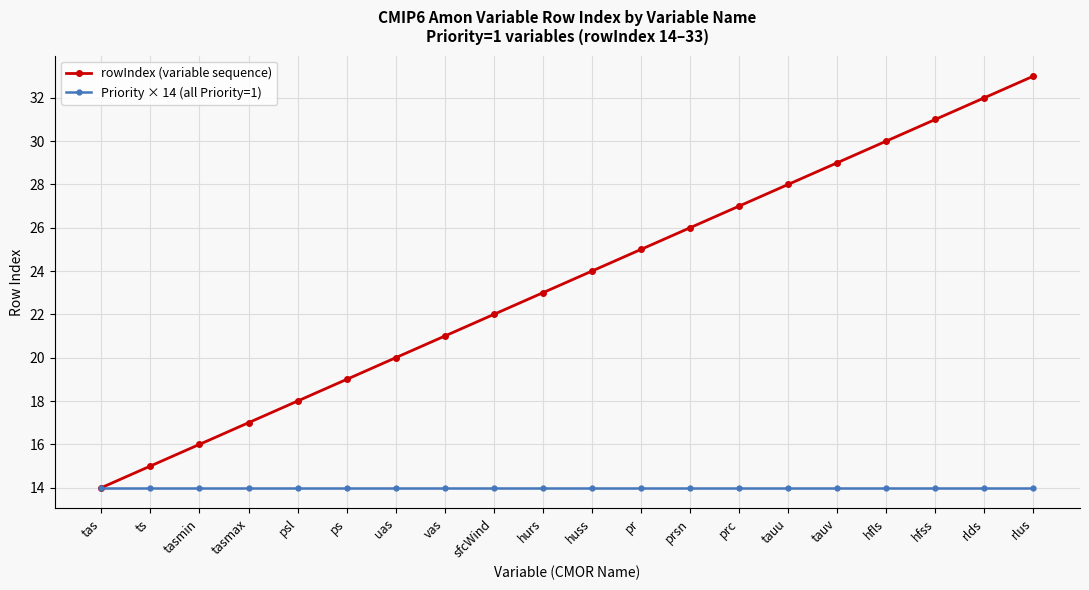

What is the value of the rowIndex (variable sequence) point at the 10th from the left?

23